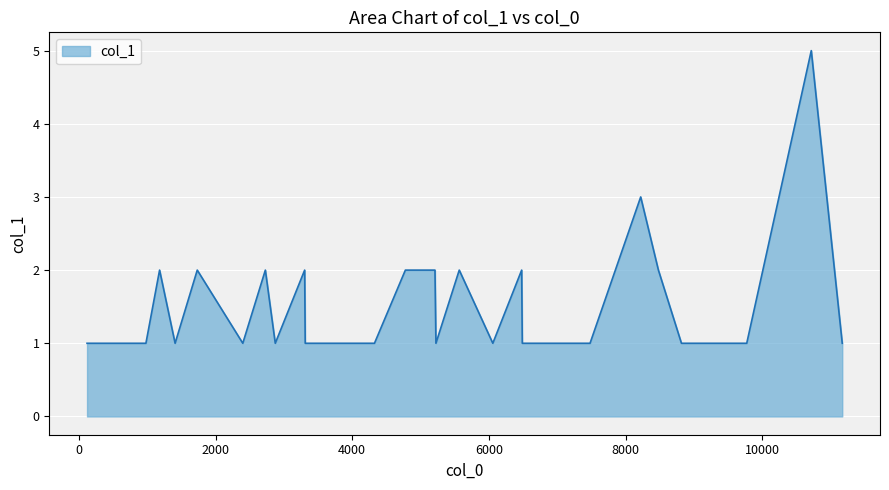

What is the difference between the maximum and minimum values?

4